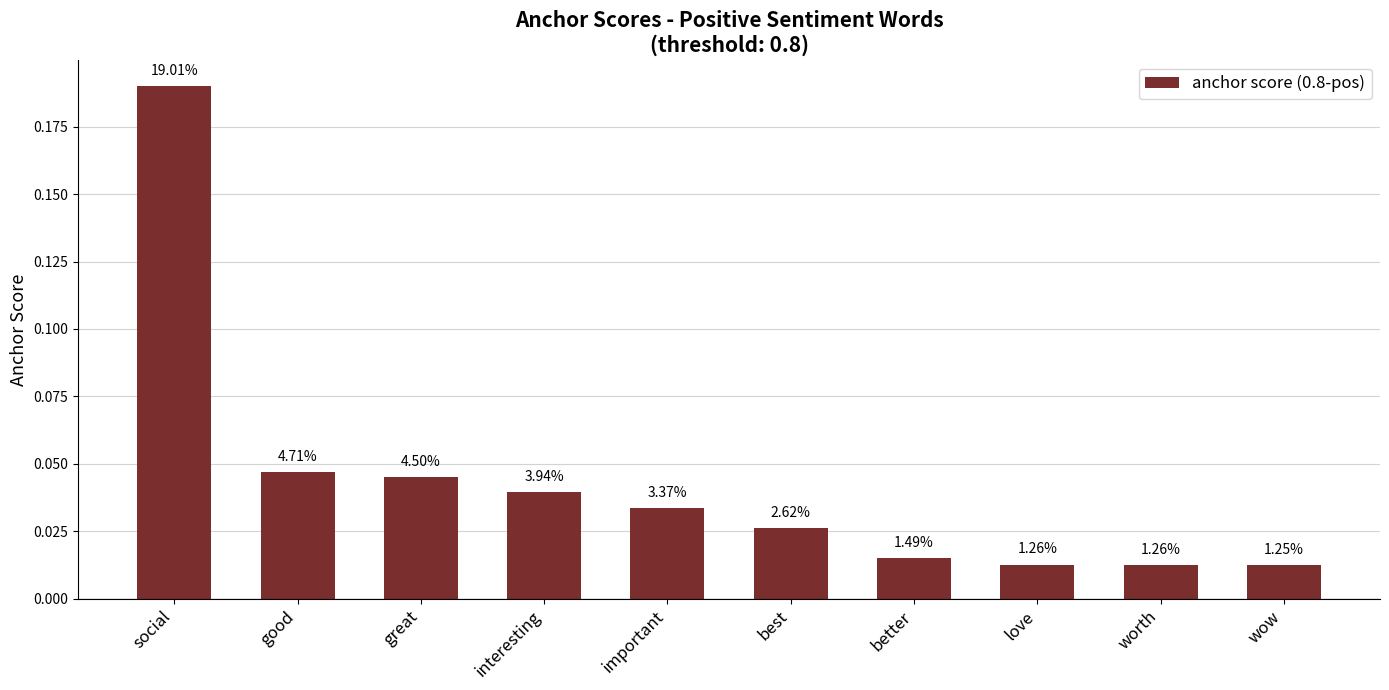

Are the bars horizontal?

No